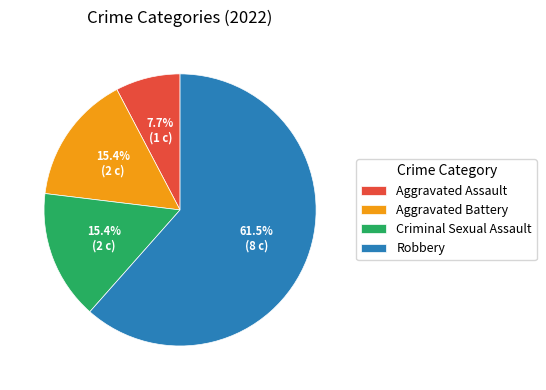

The Aggravated Battery slice represents 15% of the pie. True or false?

True